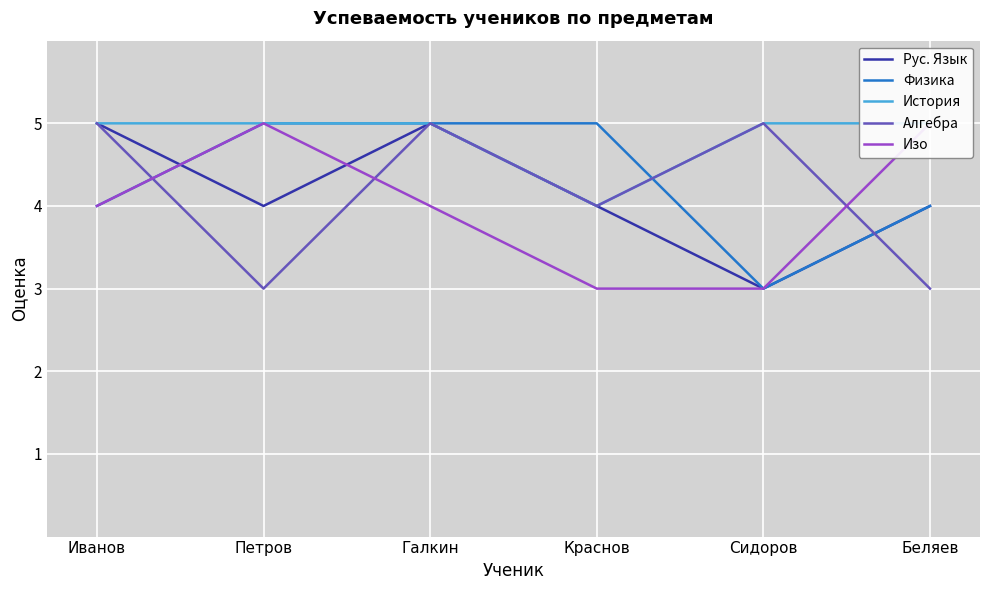

Rank the series by their maximum value, from lowest to highest.

Рус. Язык, Физика, История, Алгебра, Изо